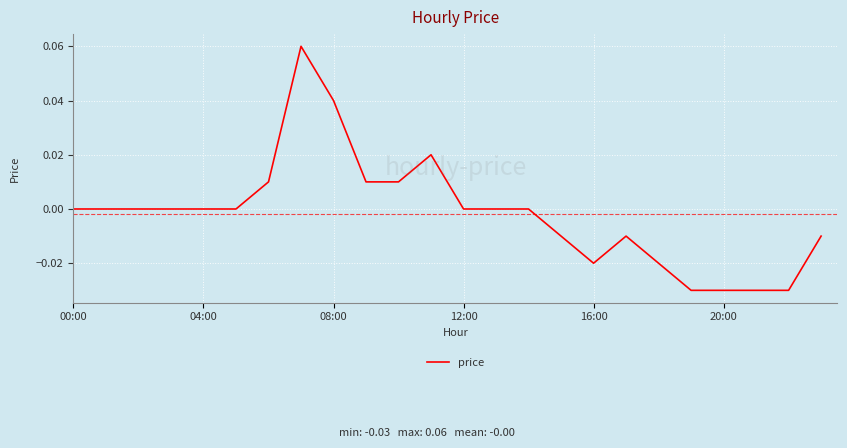

What is the label of the 7th point from the left?

6